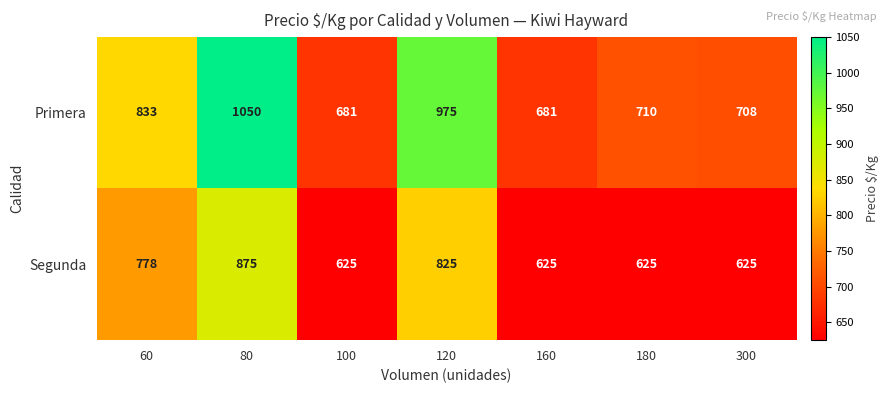

Is it true that Primera equals 1171 at 160?

False